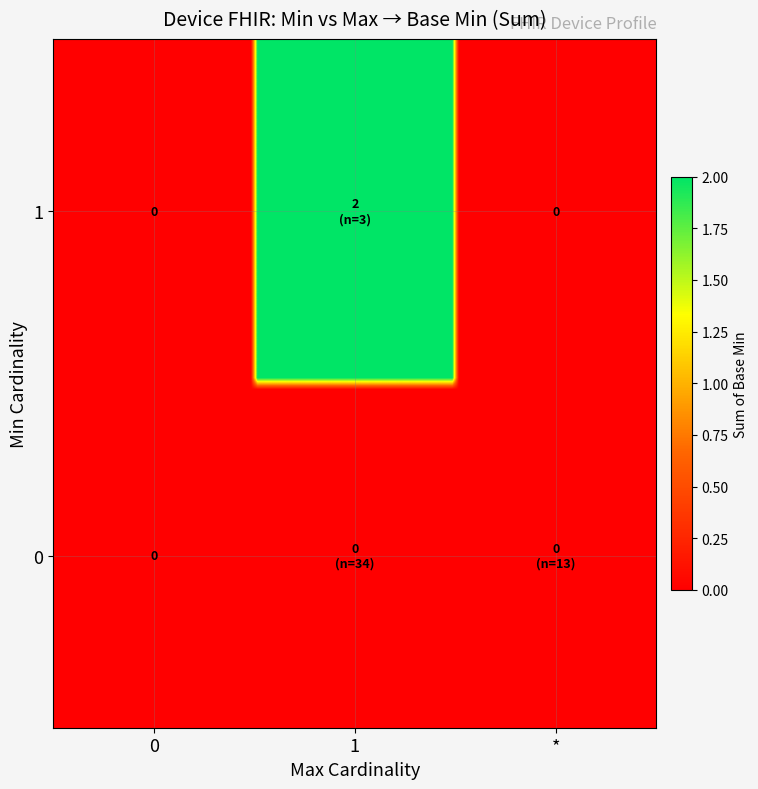

Count the 1 values in the range 0 to 1.

3